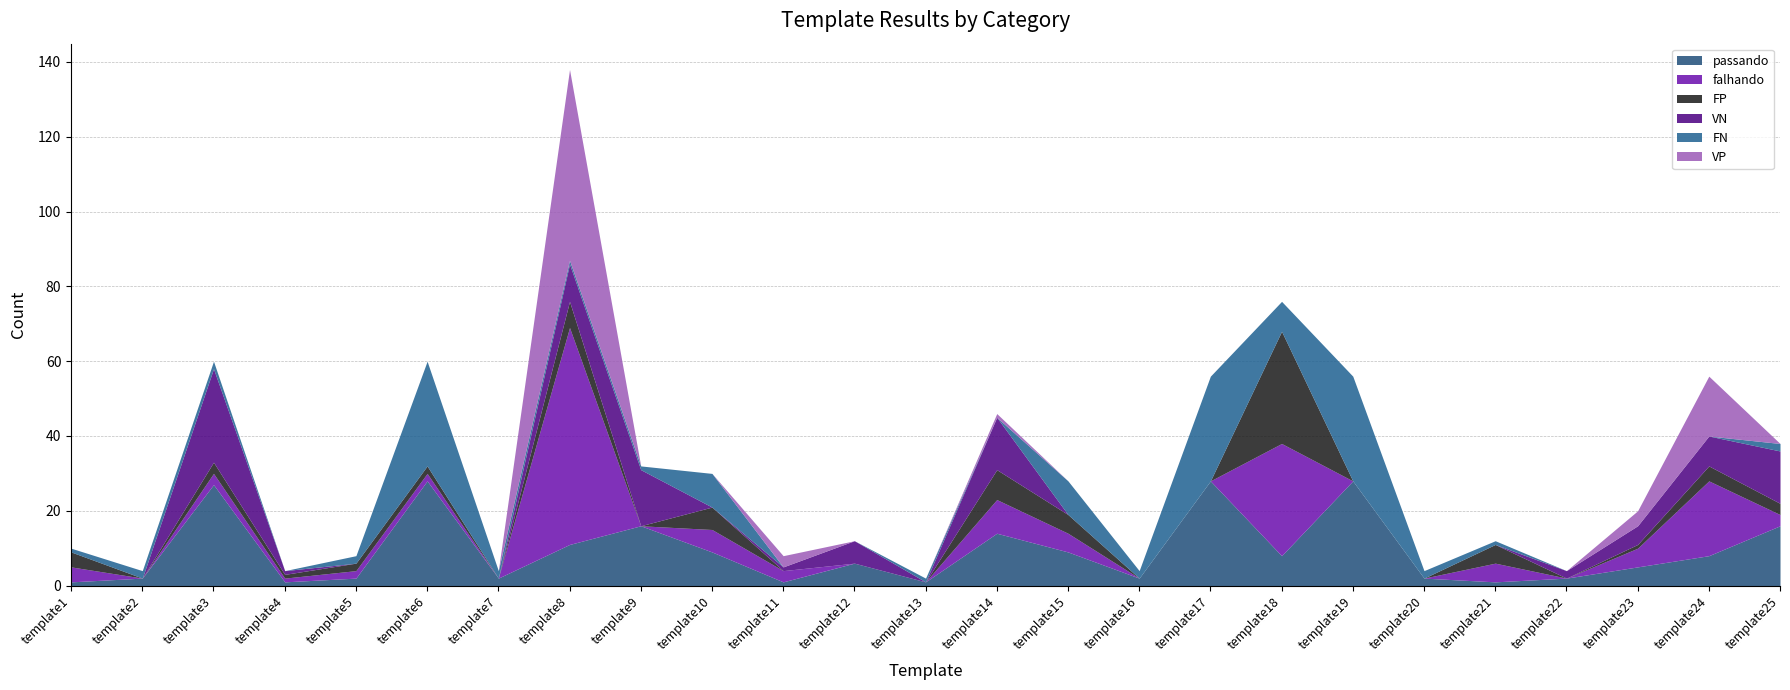

True or false: FP has more than 0 interior local peaks.

True